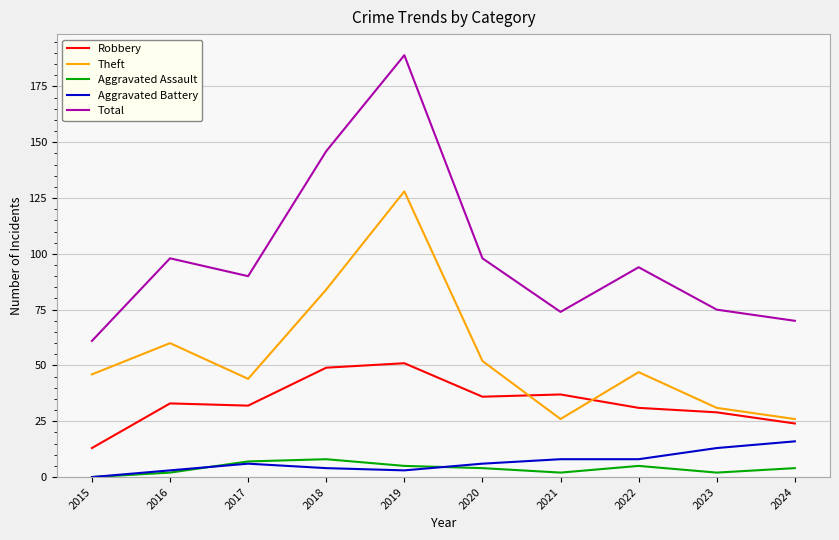

What is the maximum value shown in the chart?

189